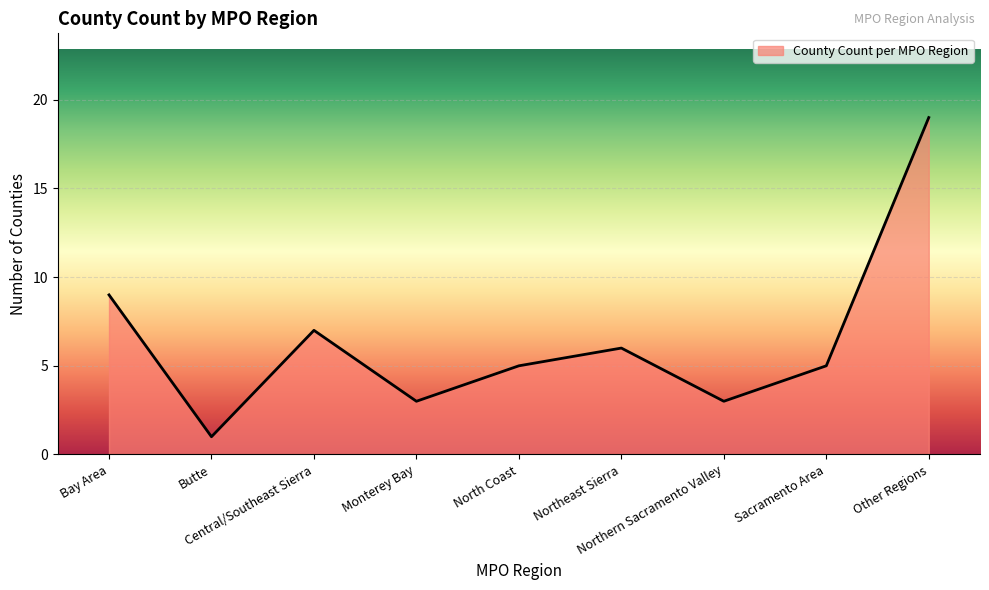

What is the average value?

6